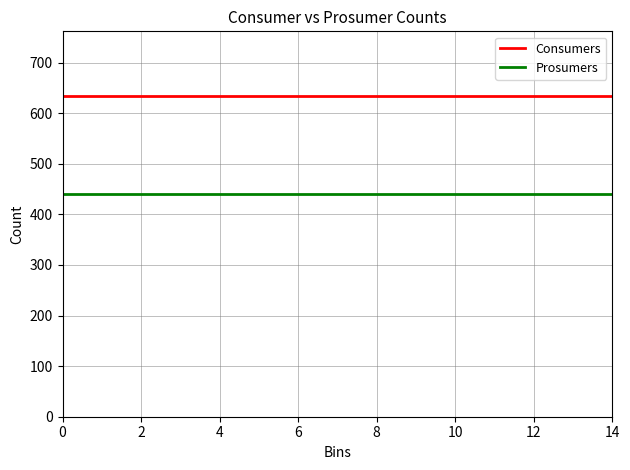

Reading right to left, extract all data points from this chart.

Consumers: 635	635	635	635	635	635	635	635	635	635	635	635	635	635	635
Prosumers: 440	440	440	440	440	440	440	440	440	440	440	440	440	440	440